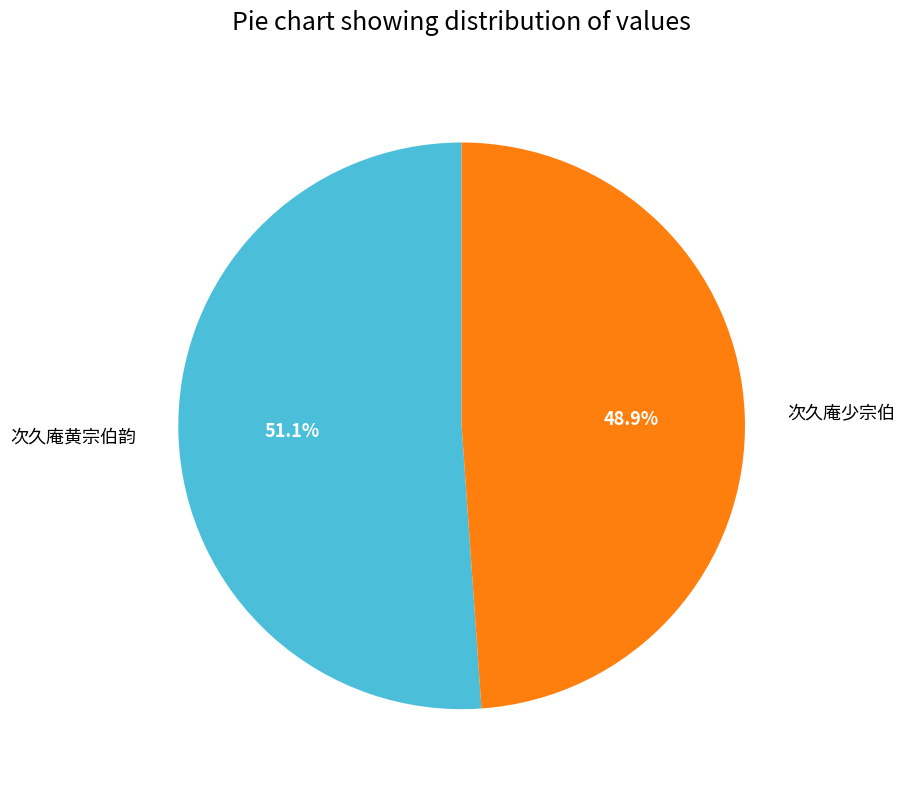

Approximately how many times larger is the value at 次久庵黄宗伯韵 compared to 次久庵少宗伯?

1.0